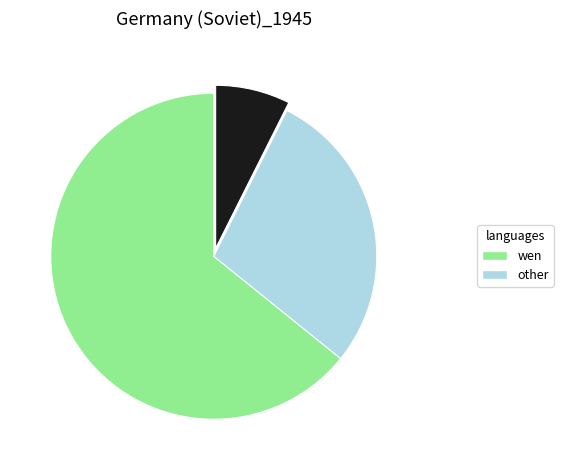

How many slices are in this pie chart?

3